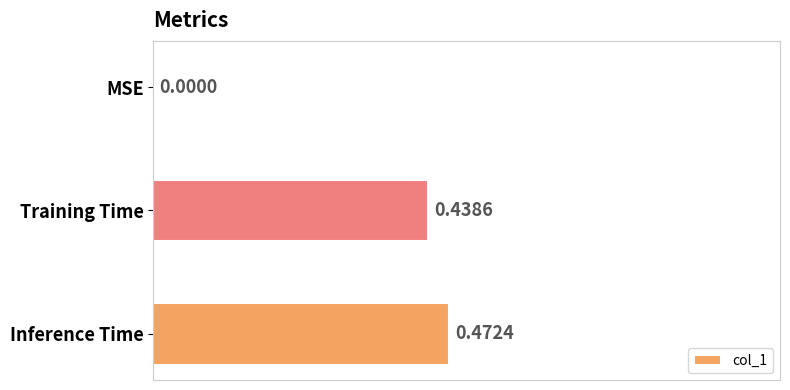

Which has a higher value, Training Time or Inference Time?

Inference Time